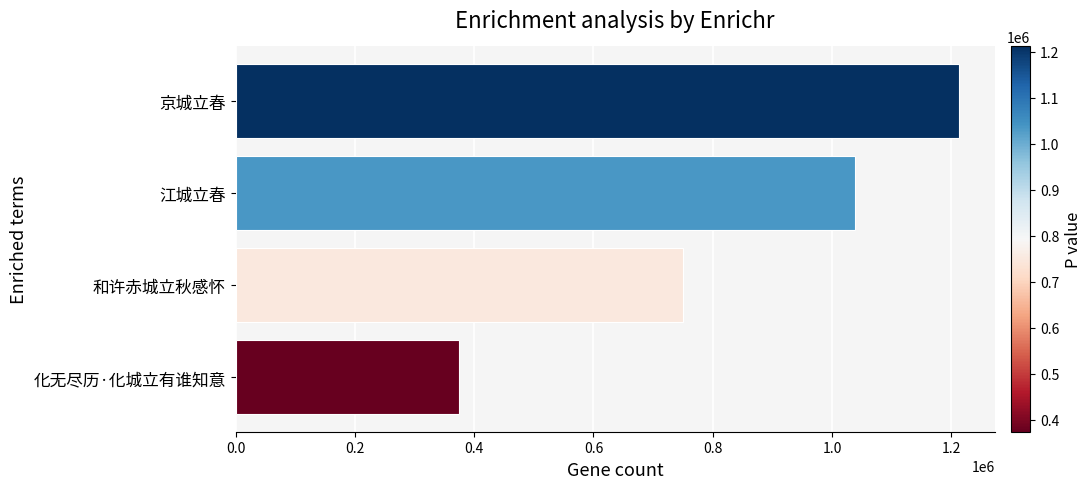

What is the greatest value displayed?

1211942